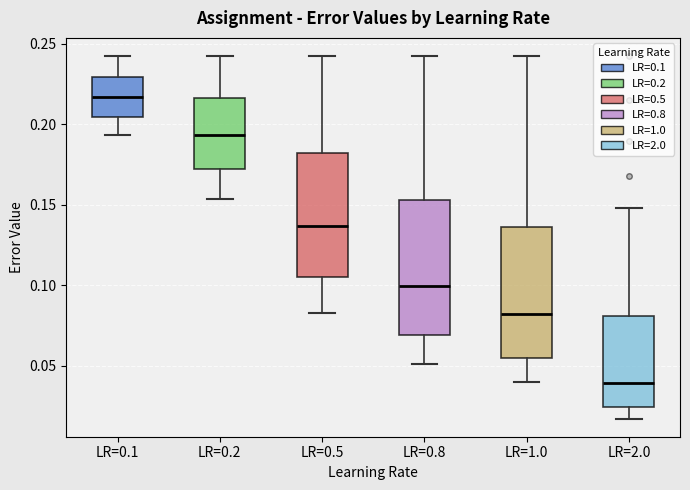

Reading left to right, transcribe this box plot: for each box, give where its median line is, the range the box spans, and where its two whiskers end, as read against the y-axis. The values are not printed on the chart, so give them approximately, as read against the axis.

LR=0.1: median 0.215, box 0.205 to 0.230, whiskers 0.195 to 0.245
LR=0.2: median 0.195, box 0.170 to 0.215, whiskers 0.155 to 0.245
LR=0.5: median 0.135, box 0.105 to 0.180, whiskers 0.085 to 0.245
LR=0.8: median 0.100, box 0.070 to 0.155, whiskers 0.050 to 0.245
LR=1.0: median 0.080, box 0.055 to 0.135, whiskers 0.040 to 0.245
LR=2.0: median 0.040, box 0.025 to 0.080, whiskers 0.015 to 0.150